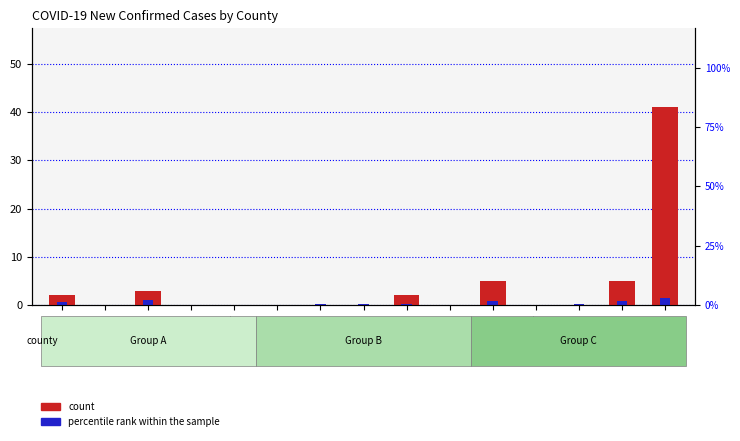

Reading left to right, list all the values displayed in this chart.

count: Anderson=2.0	Andrews=0.0	Angelina=3.0	Aransas=0.0	Archer=0.0	Armstrong=0.0	Atascosa=0.0	Austin=0.0	Bailey=2.0	Bandera=0.0	Bastrop=5.0	Baylor=0.0	Bee=0.0	Bell=5.0	Bexar=41.0
percentile rank within the sample: Anderson=0.6	Andrews=0.0	Angelina=1.0	Aransas=0.0	Archer=0.0	Armstrong=0.0	Atascosa=0.3	Austin=0.1	Bailey=0.3	Bandera=0.0	Bastrop=0.9	Baylor=0.0	Bee=0.1	Bell=0.9	Bexar=1.5